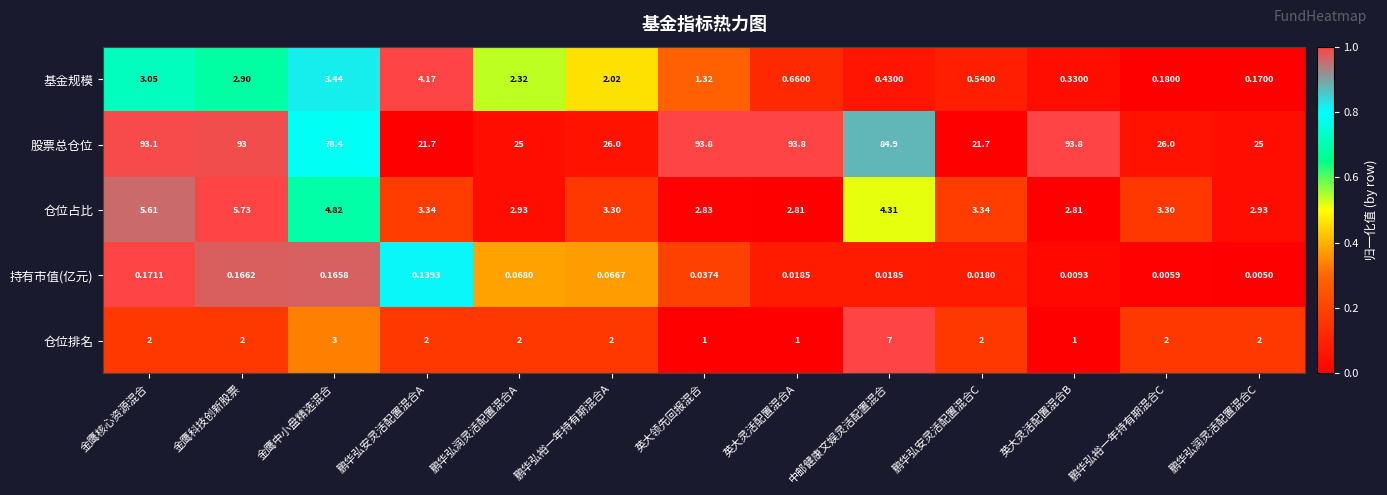

Is the value of 股票总仓位 at 鹏华弘安灵活配置混合C greater than the value of 仓位占比 at 鹏华弘裕一年持有期混合C?

Yes